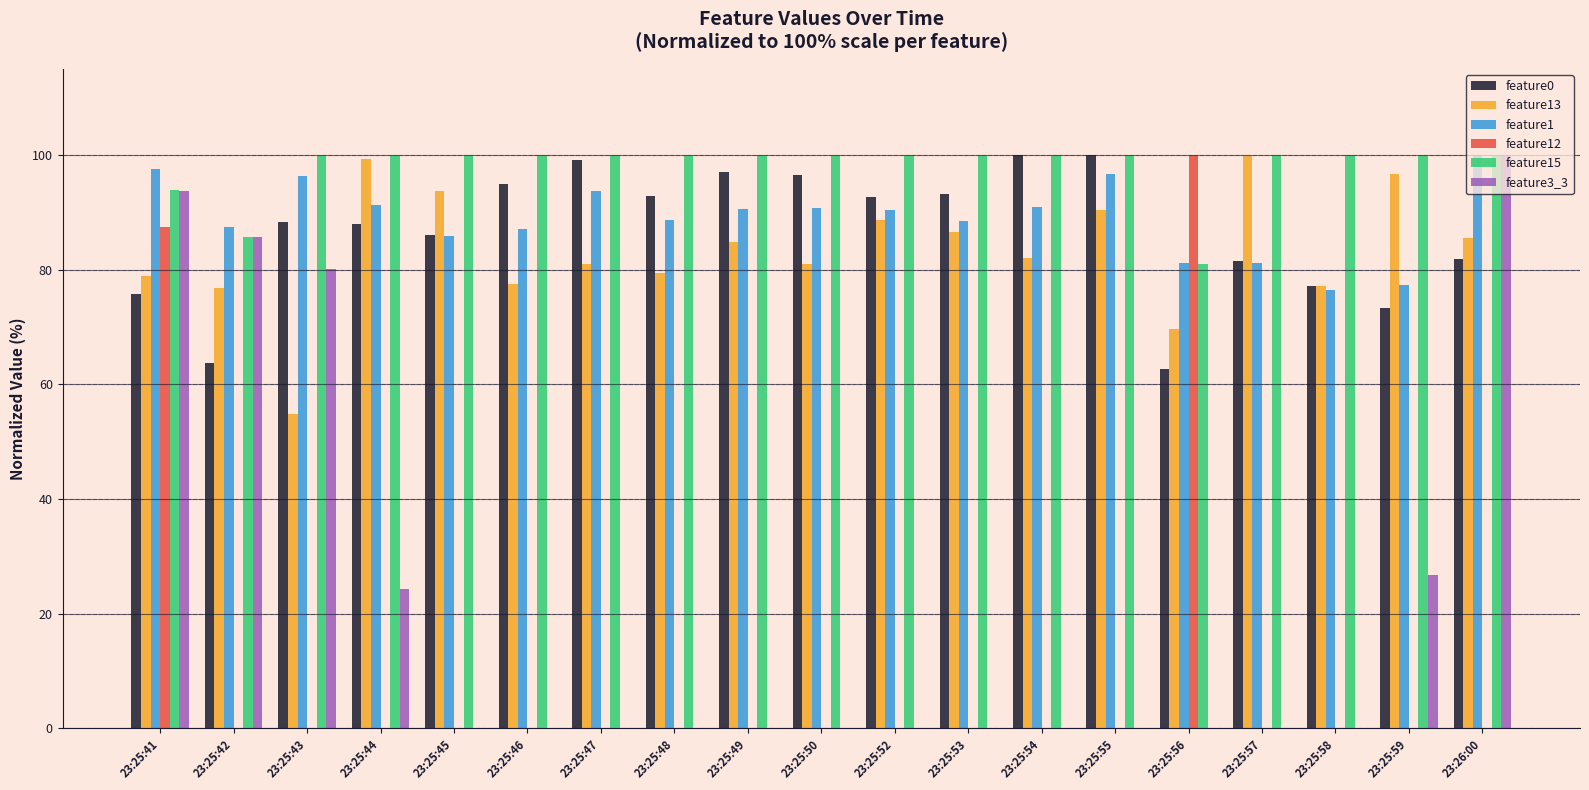

Which series changed the most between 23:25:45 and 23:25:59?

feature3_3